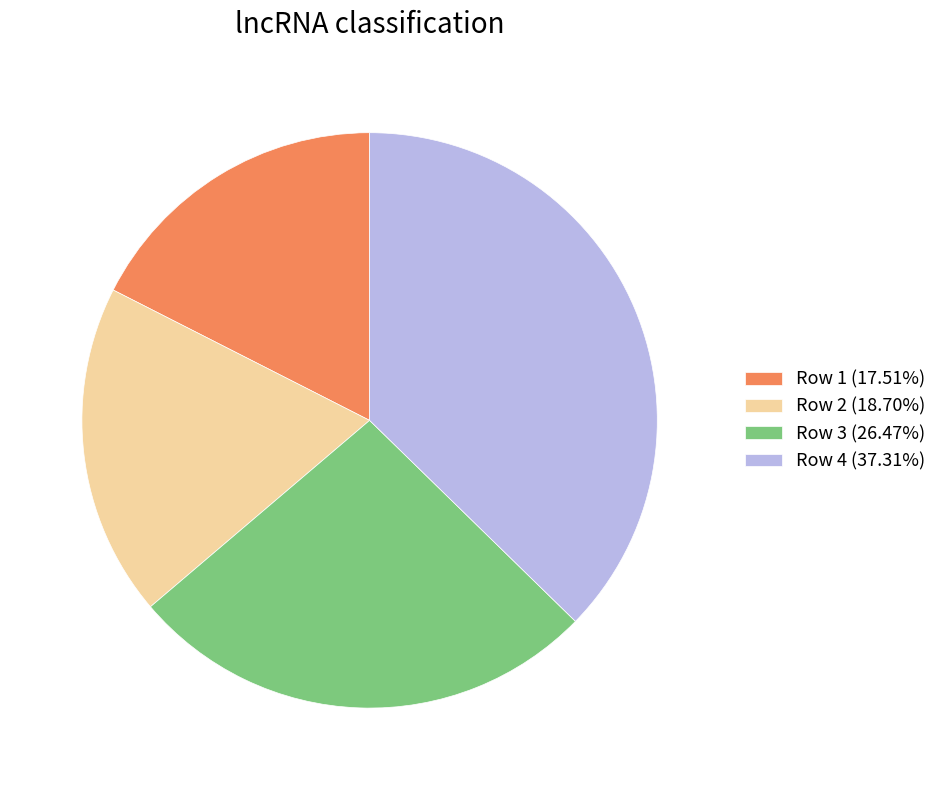

Combined, do Row 3 (26.47%) and Row 1 (17.51%) account for over 50%?

No